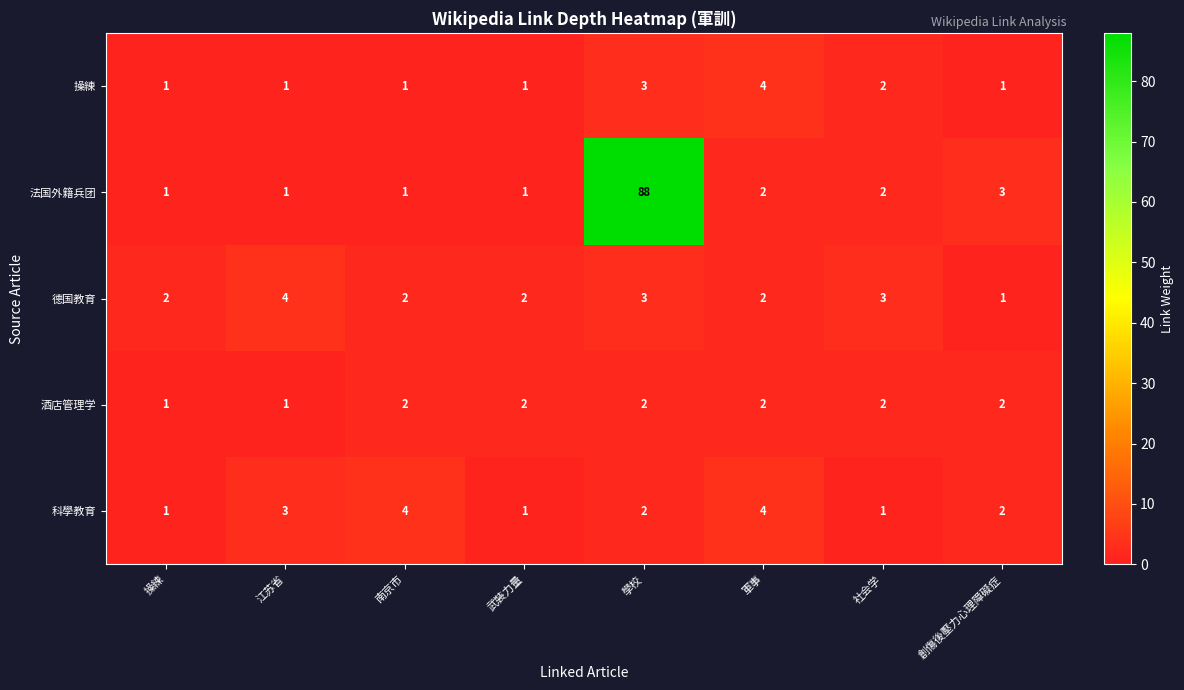

What is the total value across all series at 操練?

6